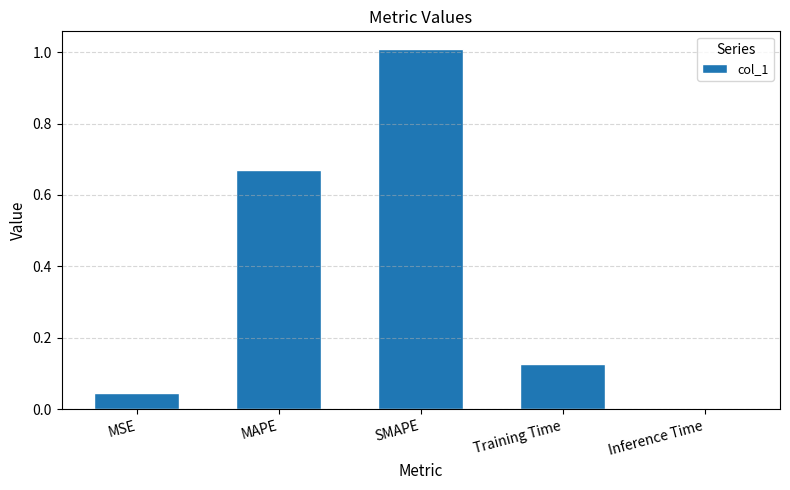

What is the sum of the values at SMAPE and MSE?

1.1